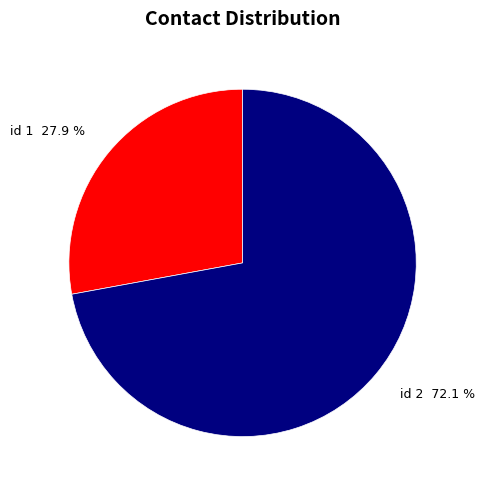

Which category has the smallest portion of the pie?

id 1